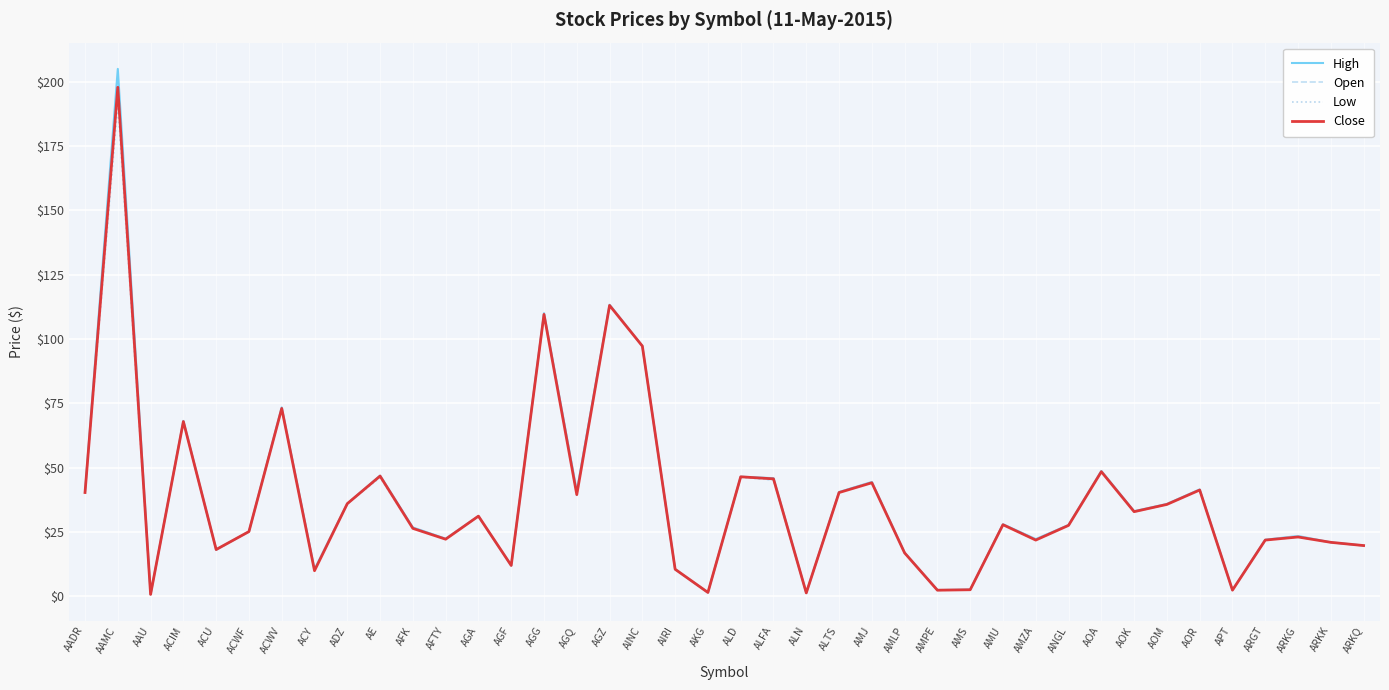

The Low series shows 2.6 at AMS. True or false?

True